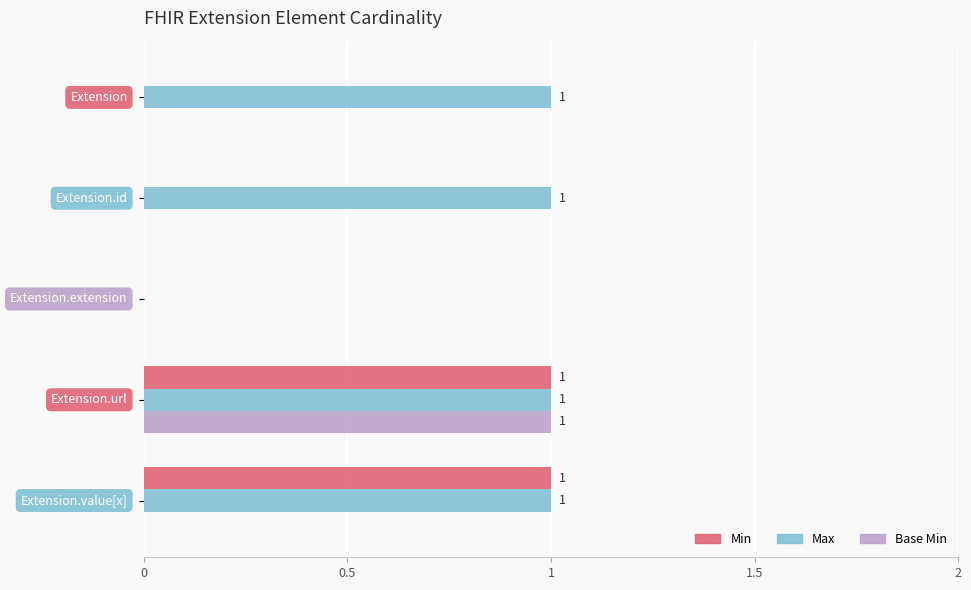

Which series has the largest total across all categories?

Max